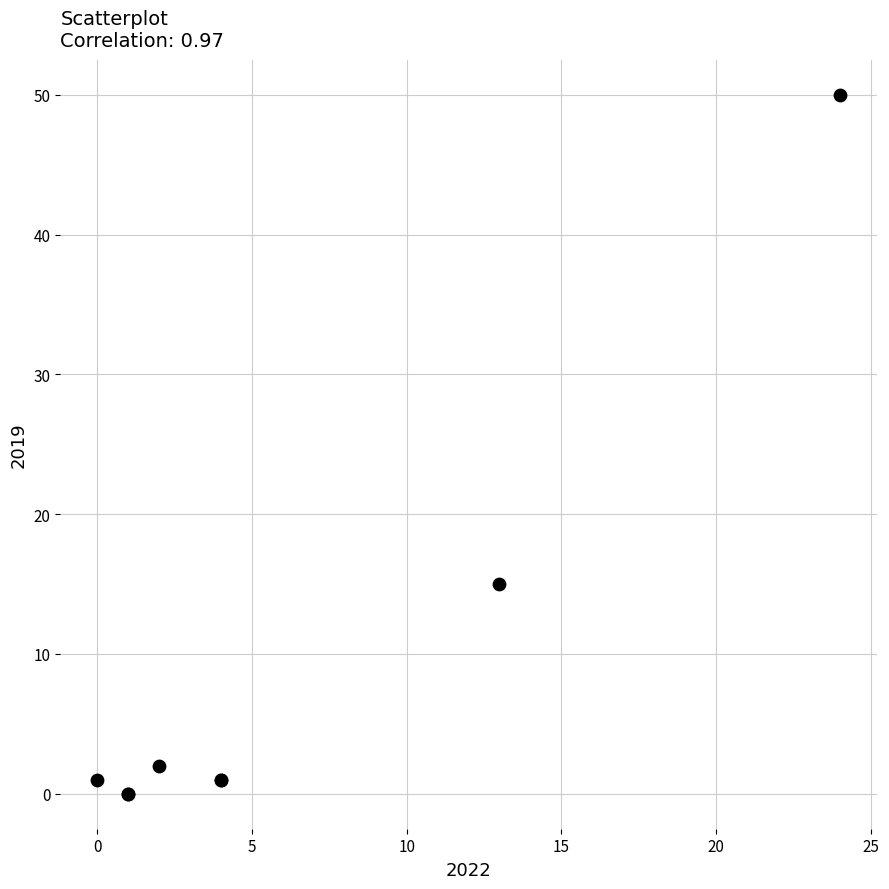

What Y value in the scatter plot is closest to 25?

15